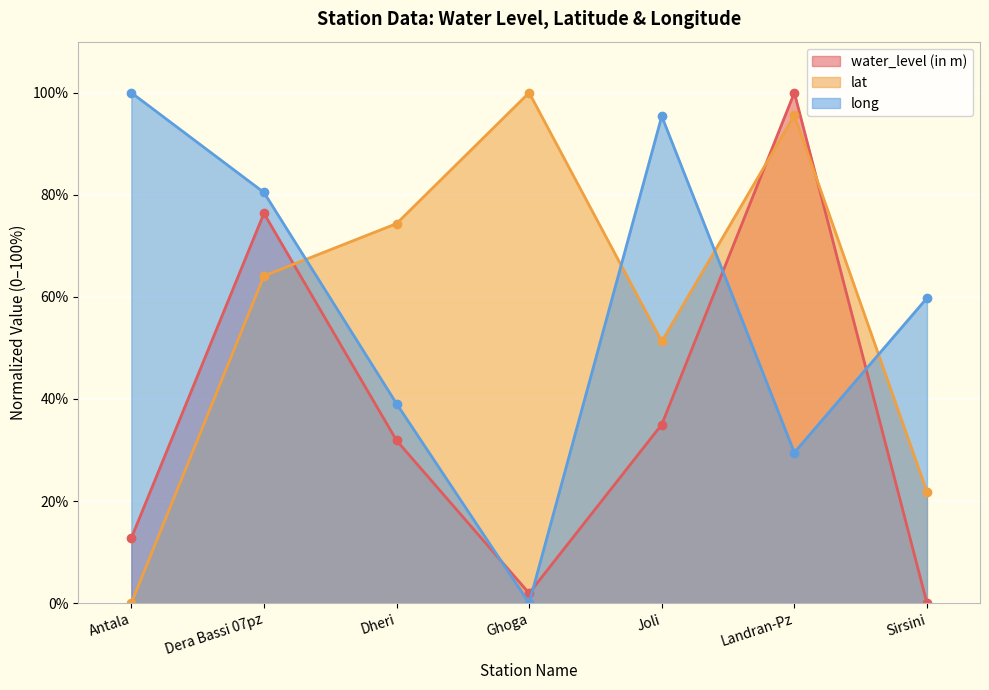

The lat series shows 54.2 at Landran-Pz. True or false?

False